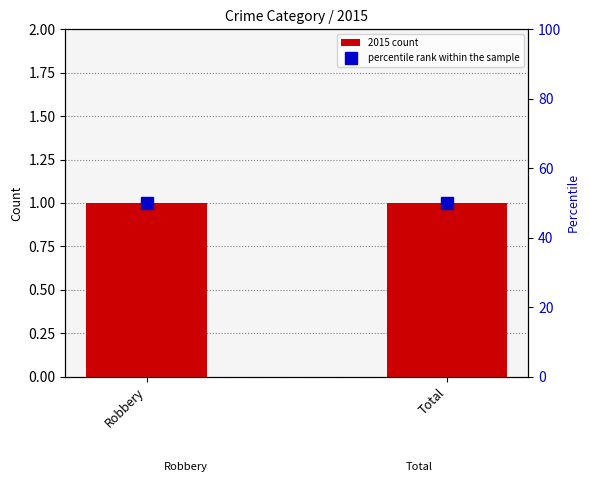

What is the label of the 2nd bar from the right?

Robbery